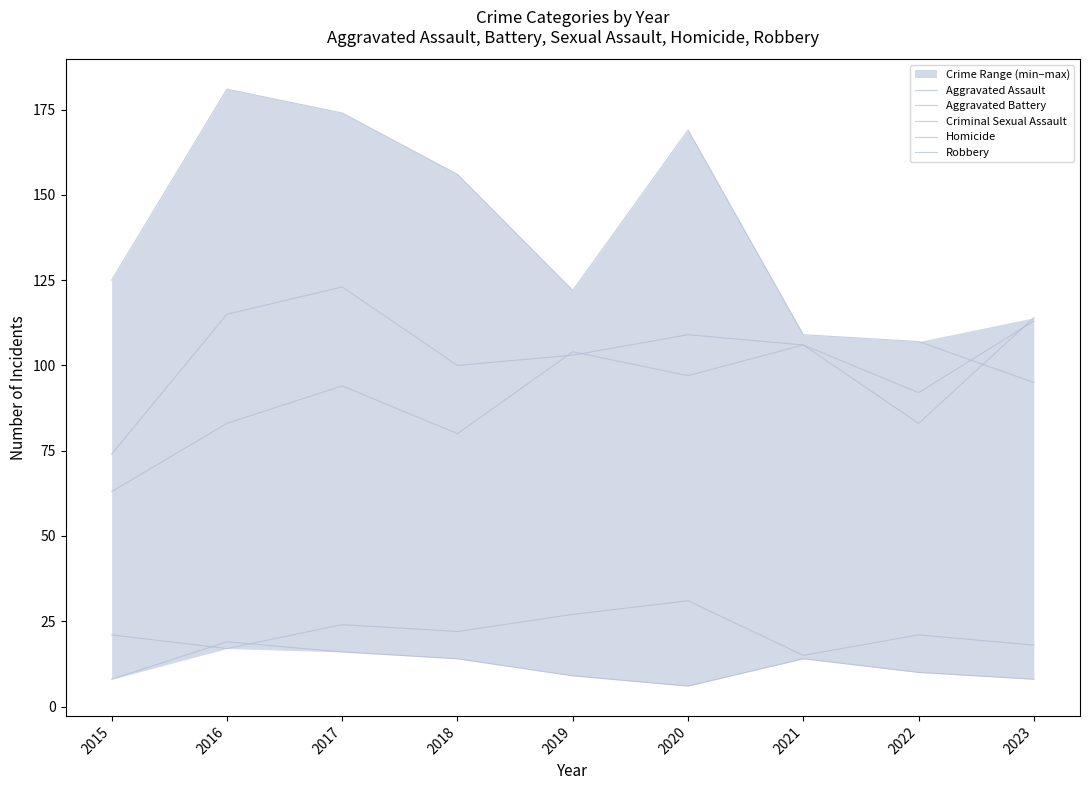

How many lines are shown in the chart?

5